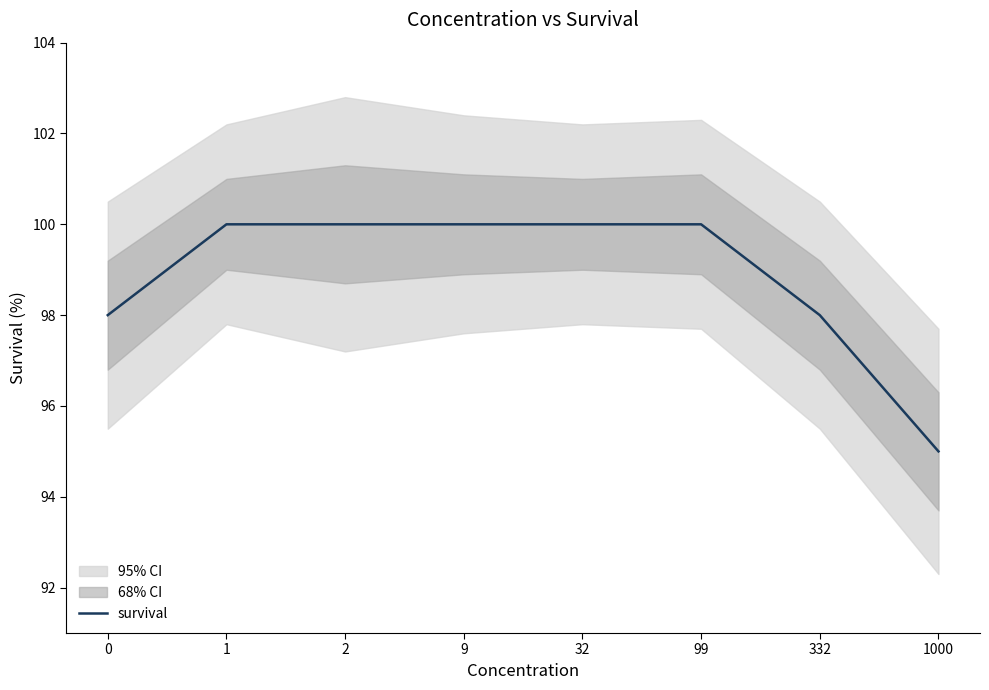

What is the ratio of the value at 1 to the value at 332?

1.0